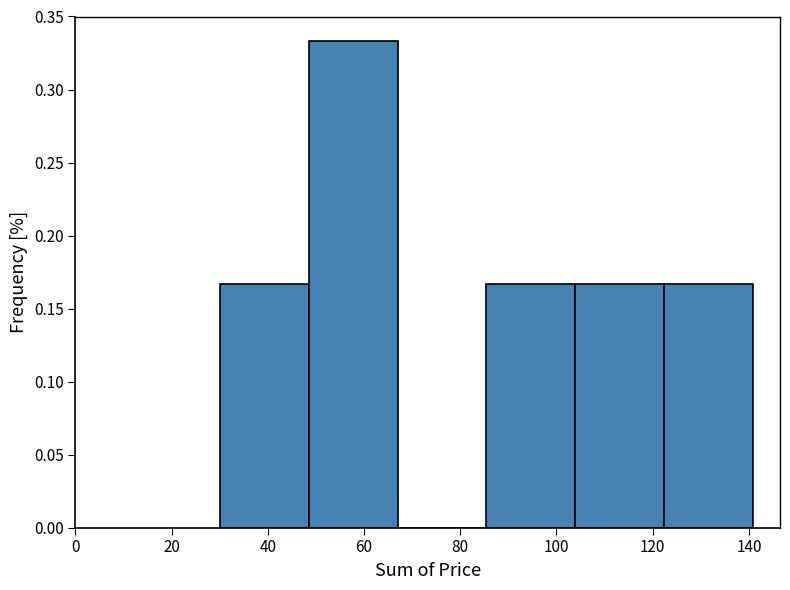

Reading left to right, transcribe this chart: for each bar, give the range it covers on the x-axis and its height. Neither the bar edges nor the heights are printed on the chart, so give them approximately, as read against the axes.

30 to 48: 0.165
48 to 66: 0.335
66 to 86: 0
86 to 104: 0.165
104 to 122: 0.165
122 to 140: 0.165